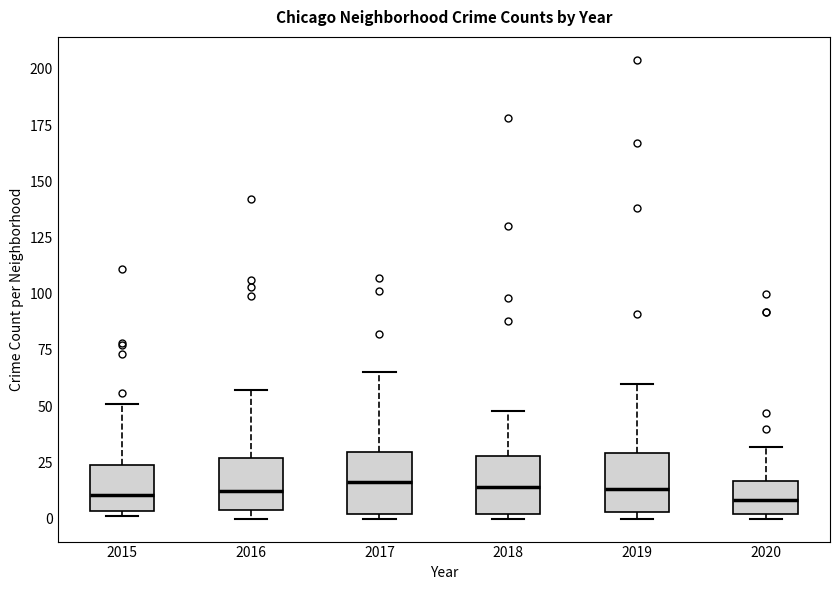

Reading left to right, transcribe this box plot: for each box, give where its median line is, the range the box spans, and where its two whiskers end, as read against the y-axis. The values are not printed on the chart, so give them approximately, as read against the axis.

2015: median 10, box 5 to 25, whiskers 0 to 50
2016: median 15, box 5 to 25, whiskers 0 to 55
2017: median 15, box 0 to 30, whiskers 0 (just below the box's lower edge) to 65
2018: median 15, box 0 to 30, whiskers 0 (just below the box's lower edge) to 50
2019: median 15, box 5 to 30, whiskers 0 to 60
2020: median 10, box 0 to 15, whiskers 0 (just below the box's lower edge) to 30